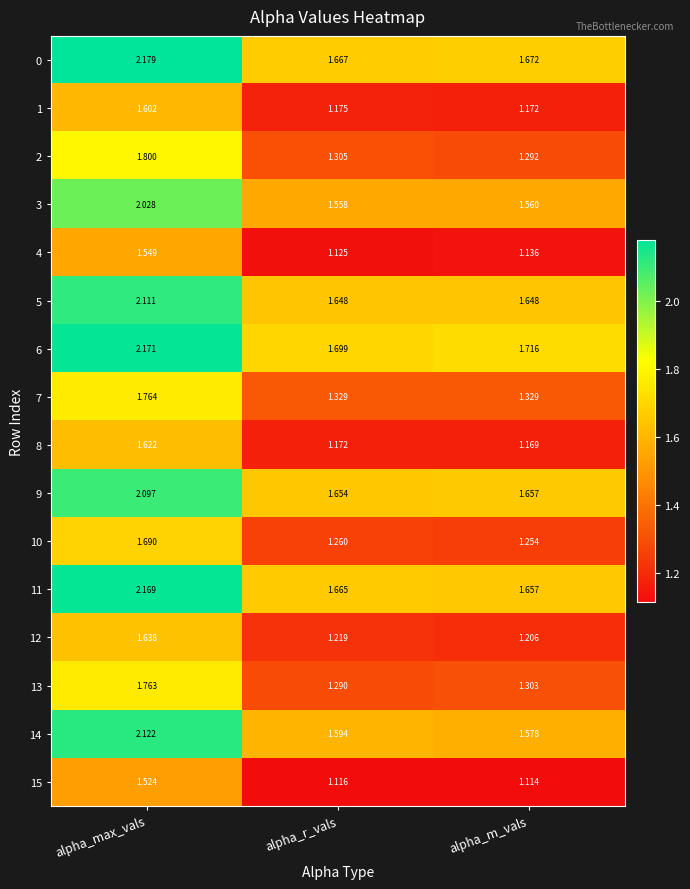

Rank the categories by 6 value from lowest to highest.

alpha_r_vals, alpha_m_vals, alpha_max_vals